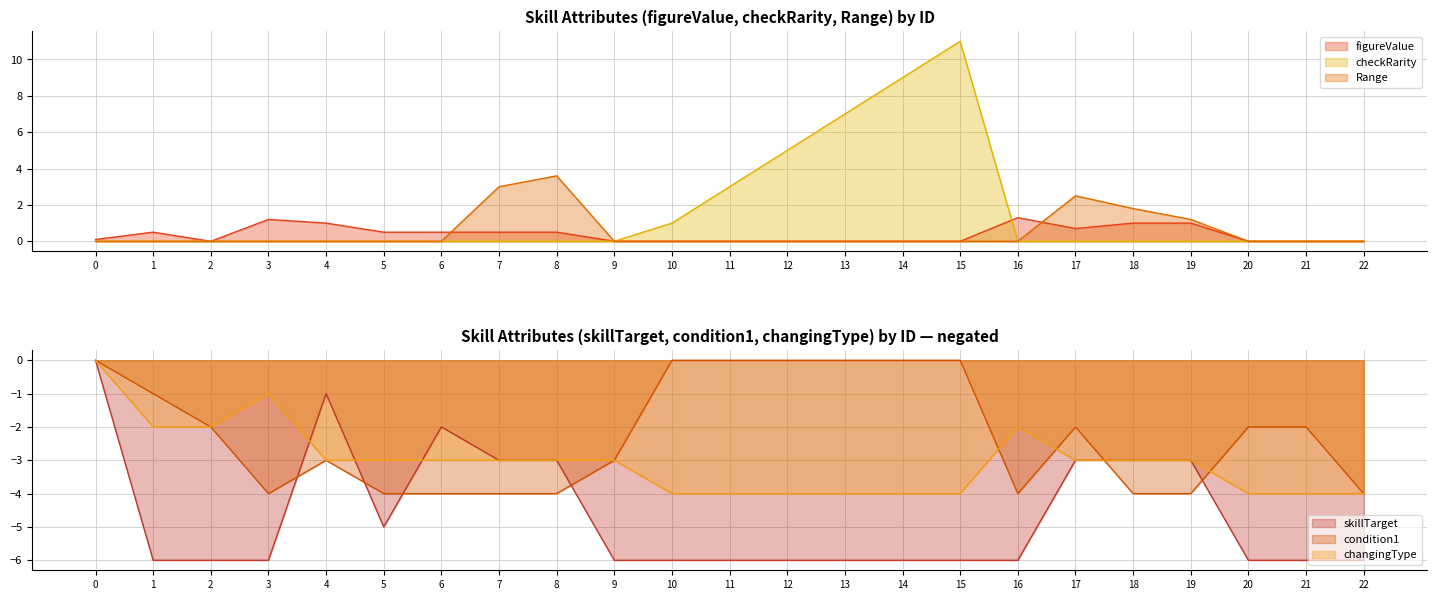

How many interior local valleys does the skillTarget series have?

1